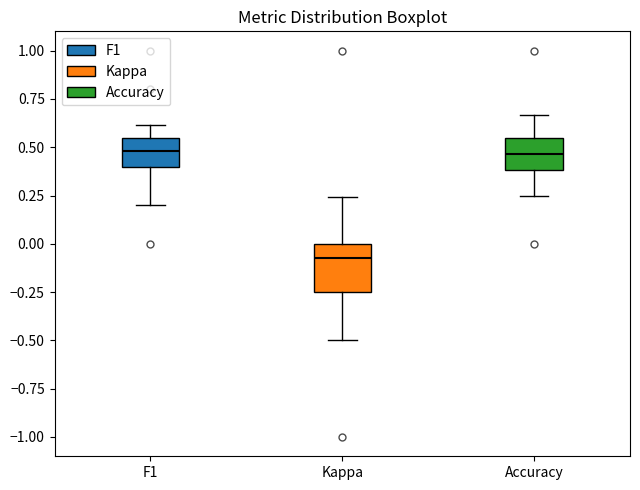

Reading left to right, transcribe this box plot: for each box, give where its median line is, the range the box spans, and where its two whiskers end, as read against the y-axis. The values are not printed on the chart, so give them approximately, as read against the axis.

F1: median 0.50, box 0.40 to 0.55, whiskers 0.20 to 0.60
Kappa: median -0.10, box -0.25 to 0.00, whiskers -0.50 to 0.25
Accuracy: median 0.45, box 0.40 to 0.55, whiskers 0.25 to 0.65